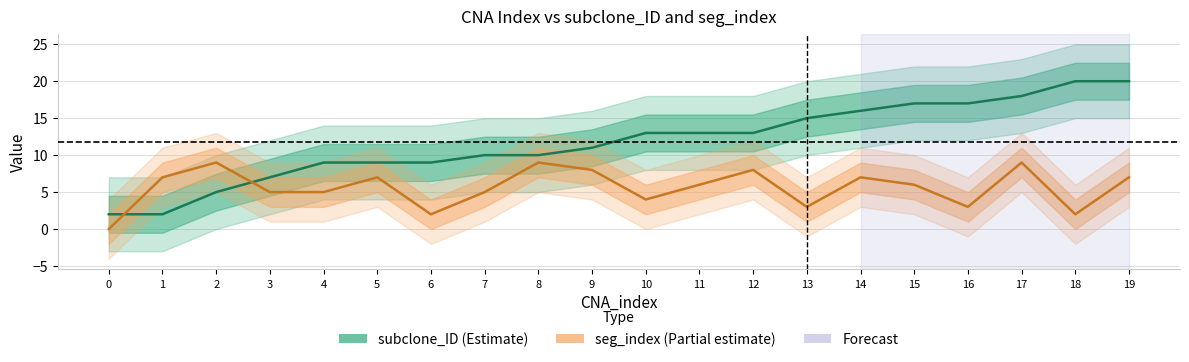

List the series in order of their peak value, lowest first.

seg_index, subclone_ID